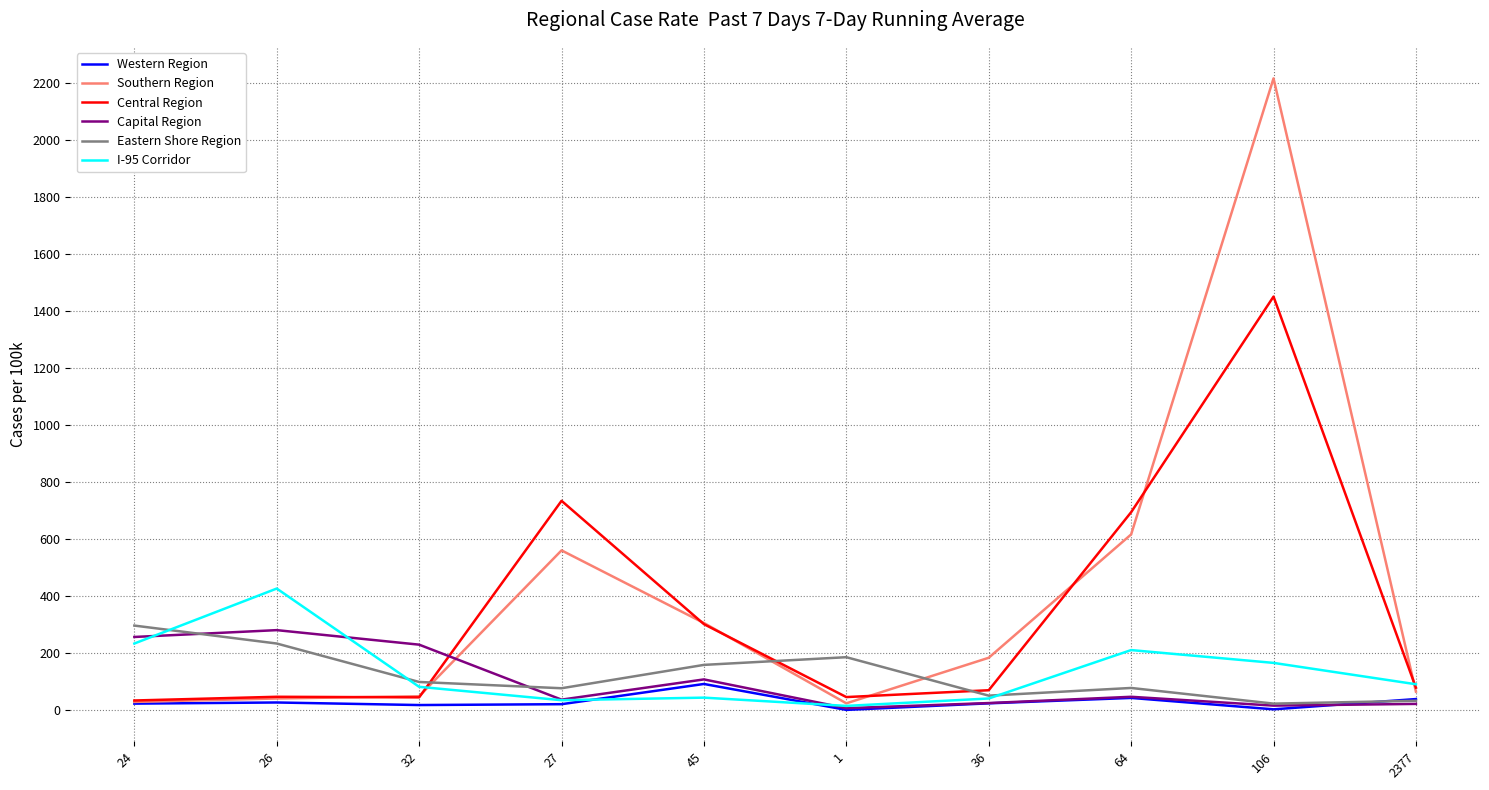

Between 1 and 106, which series saw the biggest shift?

Southern Region